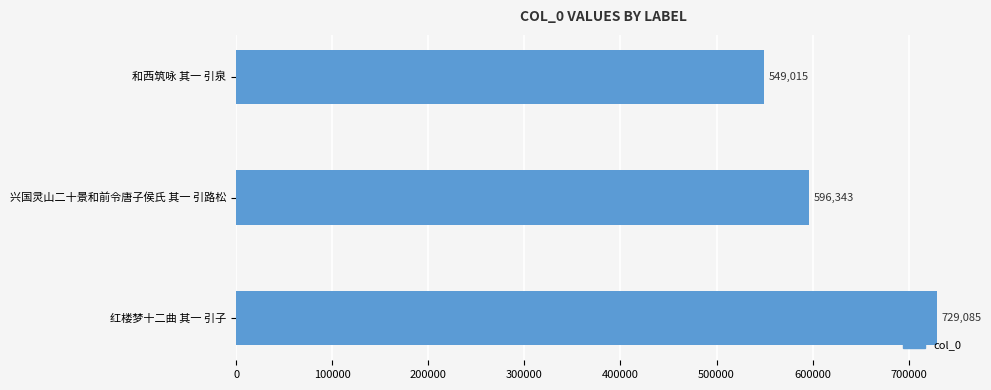

Reading bottom to top, extract all data points from this chart.

729085	596343	549015